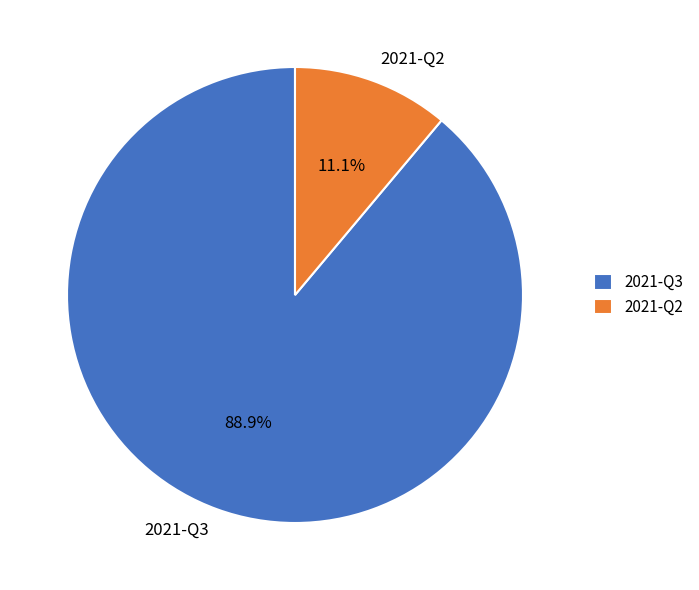

Combined, do 2021-Q3 and 2021-Q2 account for over 50%?

Yes